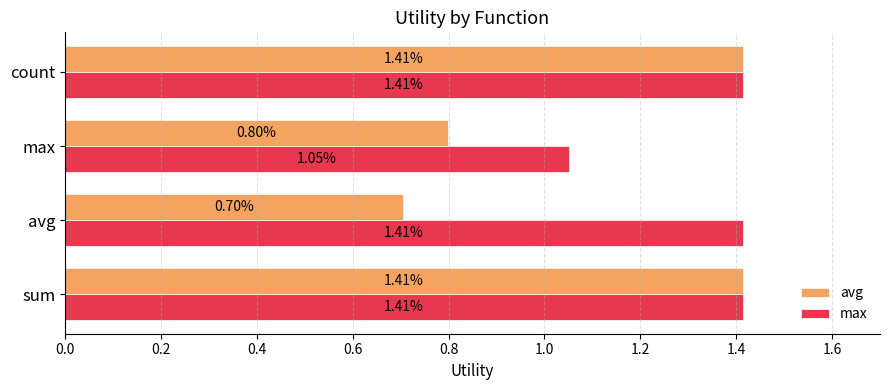

How many data points in avg are above 1?

2